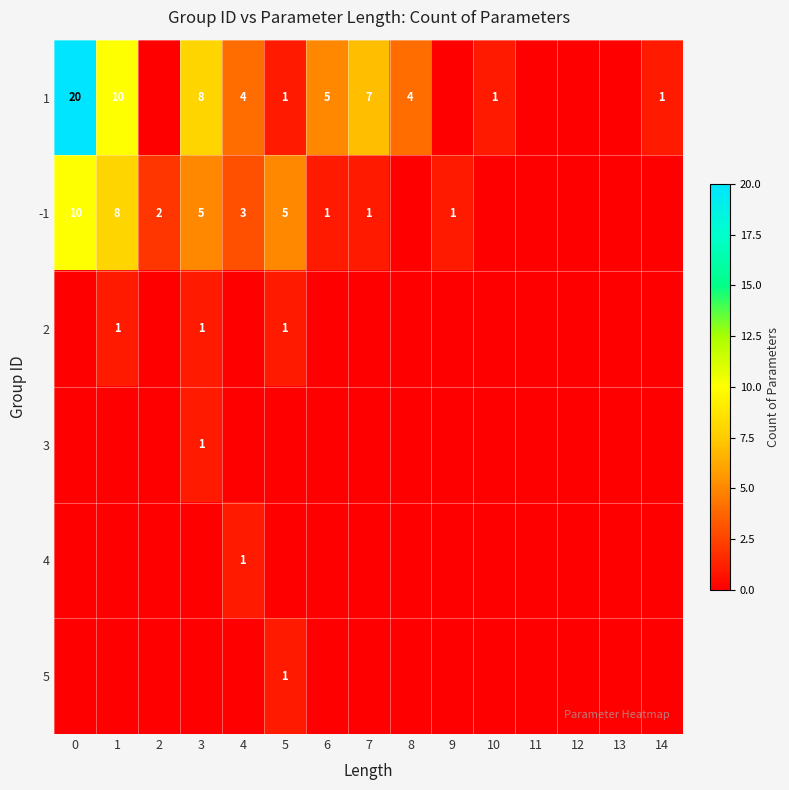

What is the difference between the -1 values at 5 and 7?

4